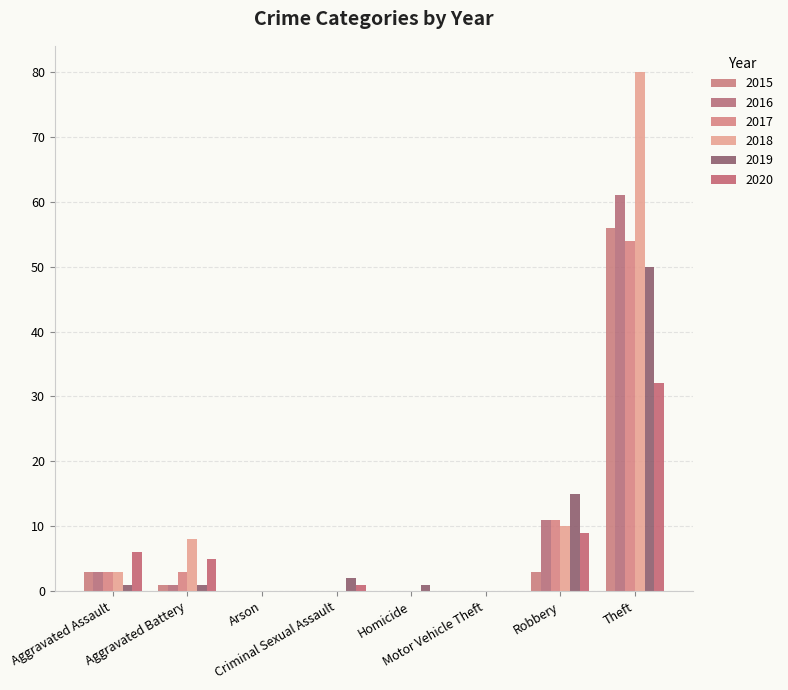

What is the spread (max minus min) of values at Aggravated Battery?

7